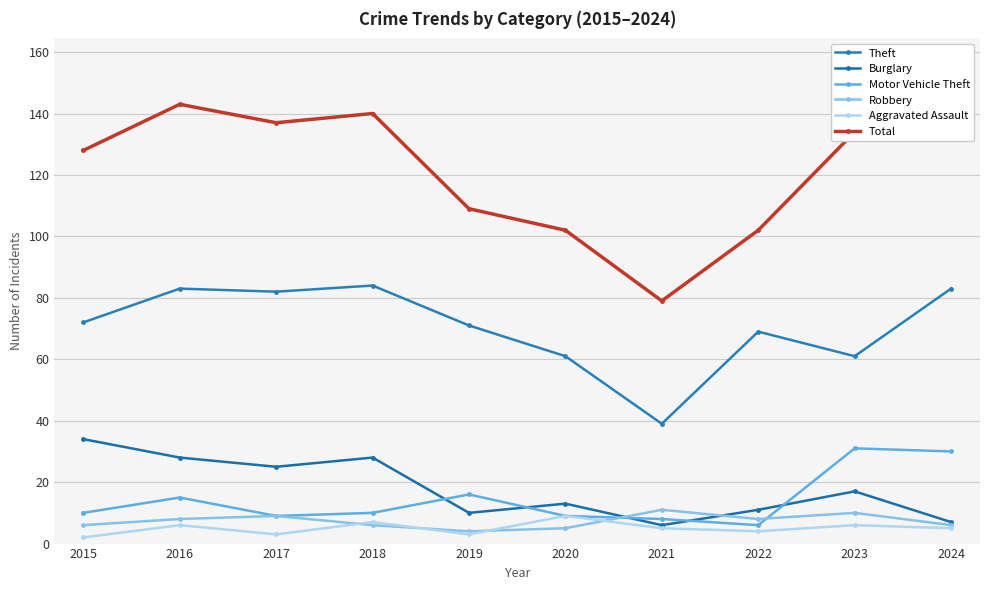

At which label does Theft reach its minimum?

2021